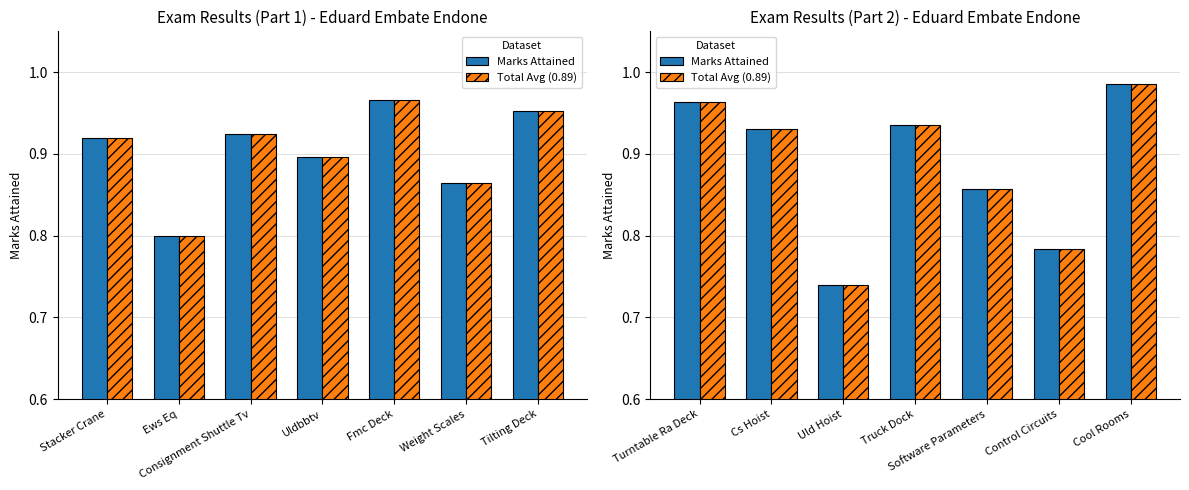

Between Turntable Ra Deck and Uld Hoist, which series saw the biggest shift?

Marks Attained